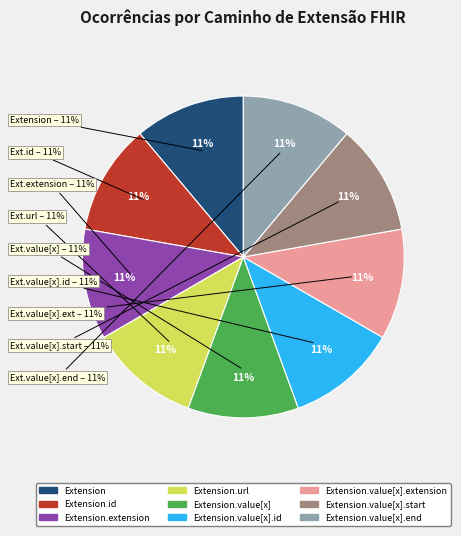

How many segments does this pie chart have?

9